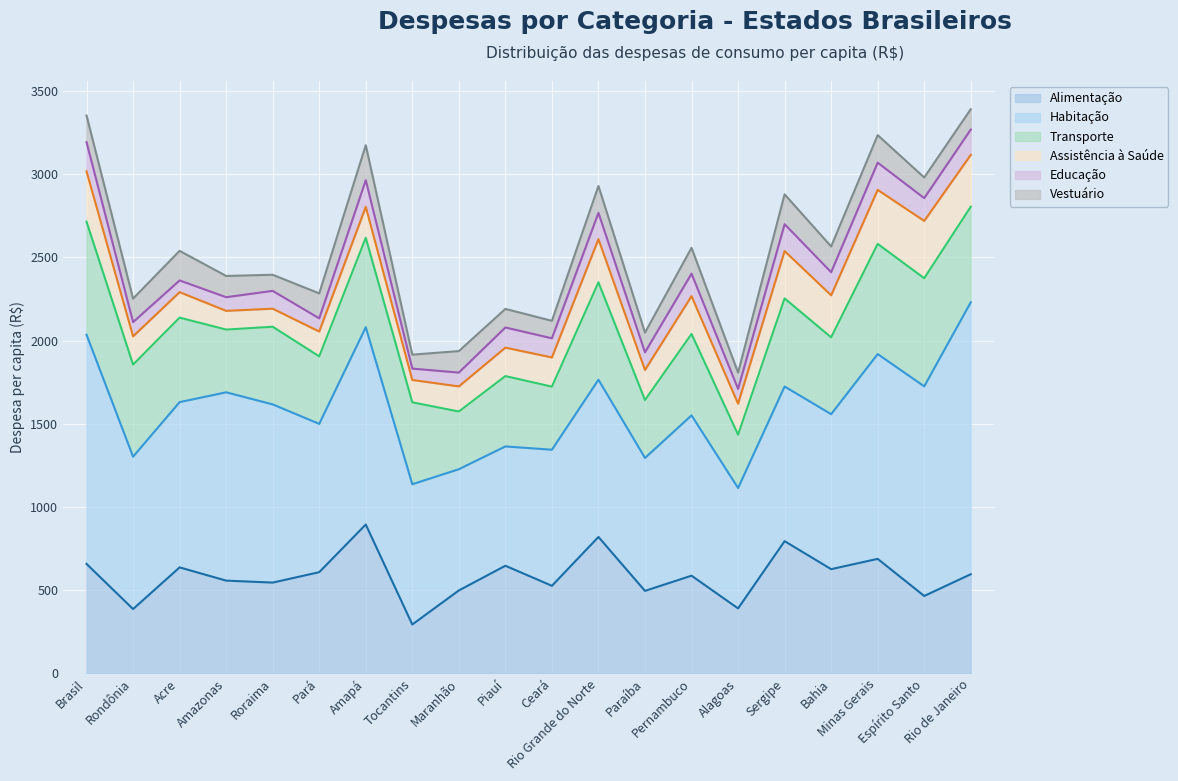

Where is the first local maximum for Habitação?

Amazonas